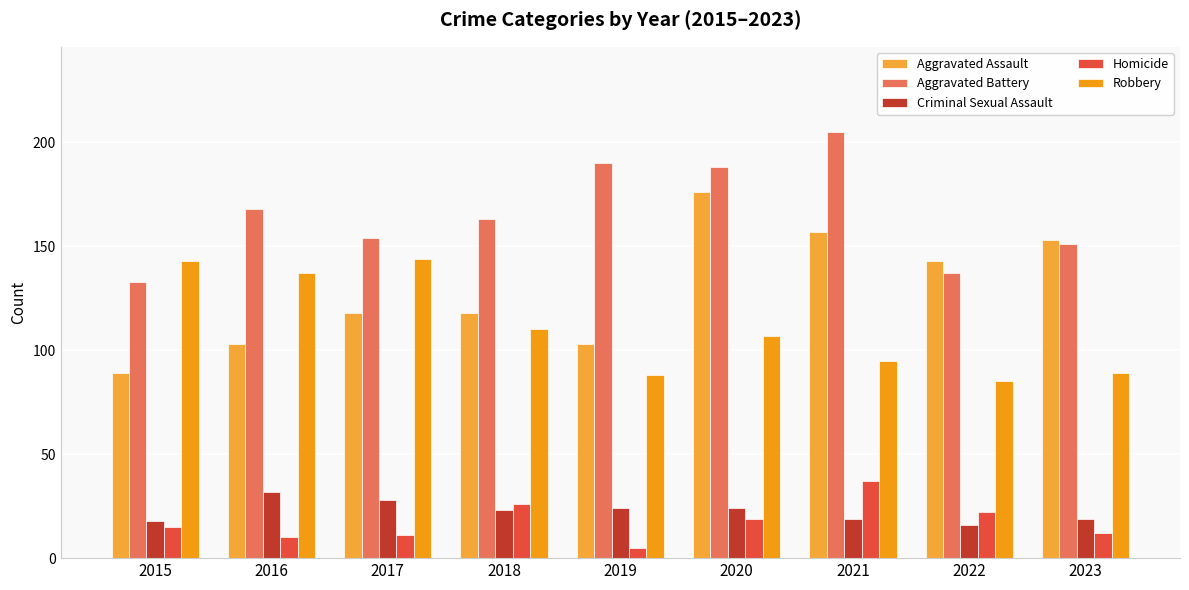

True or false: Robbery has a value of 121 at 2022.

False